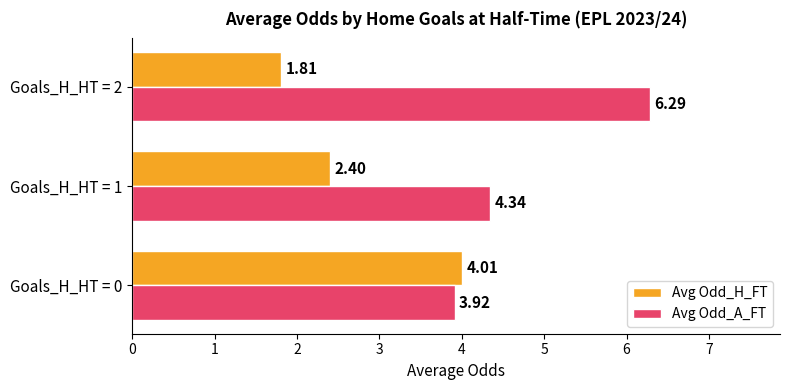

At which label is Avg Odd_A_FT closest to 5?

Goals_H_HT = 1